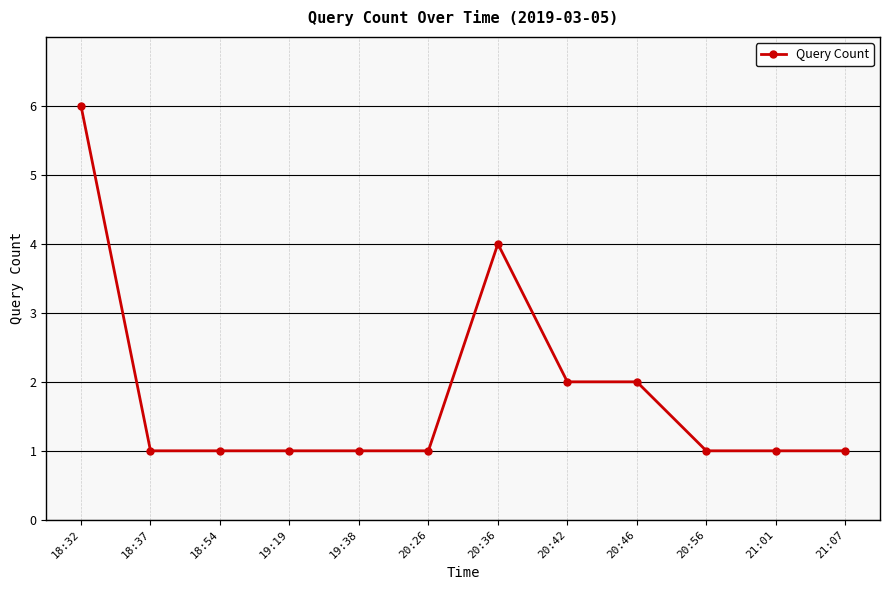

How many distinct data groups are displayed?

1